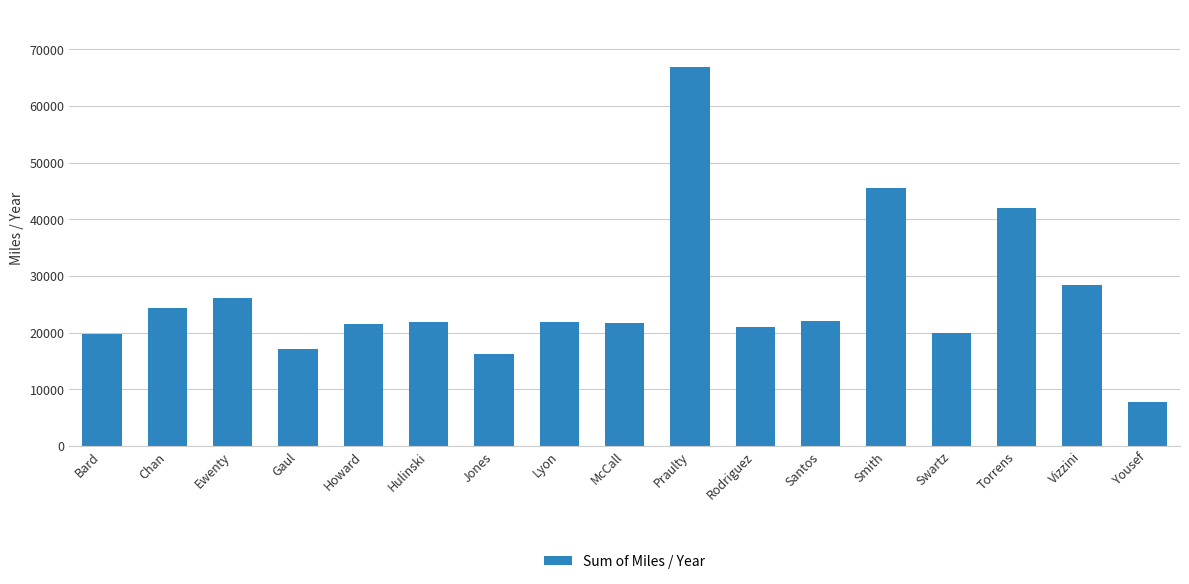

How many data points does each series have?

17